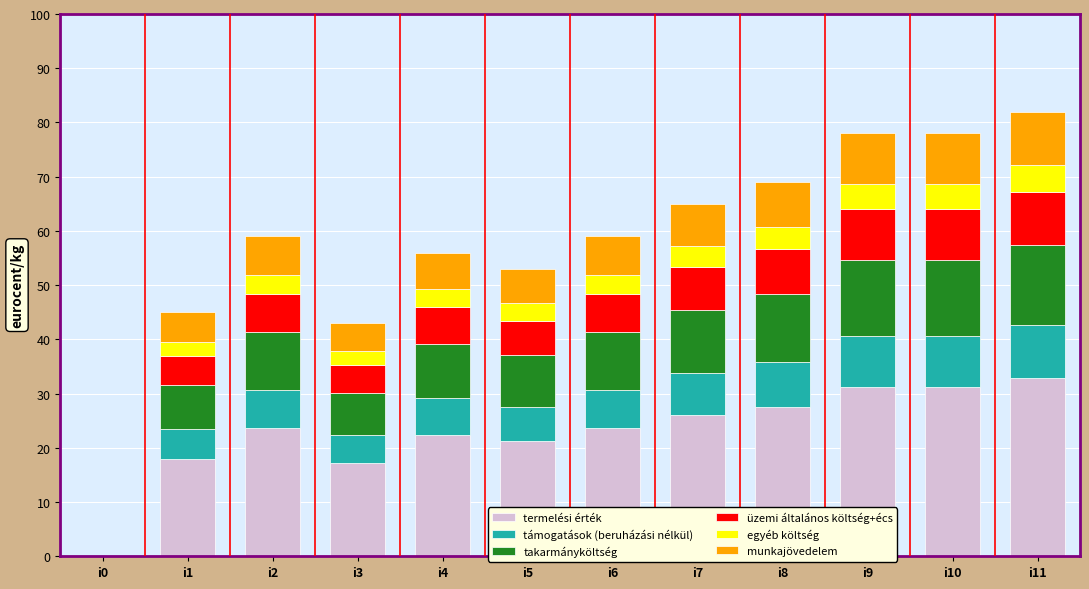

What is the total value across all series at i3?

43.0